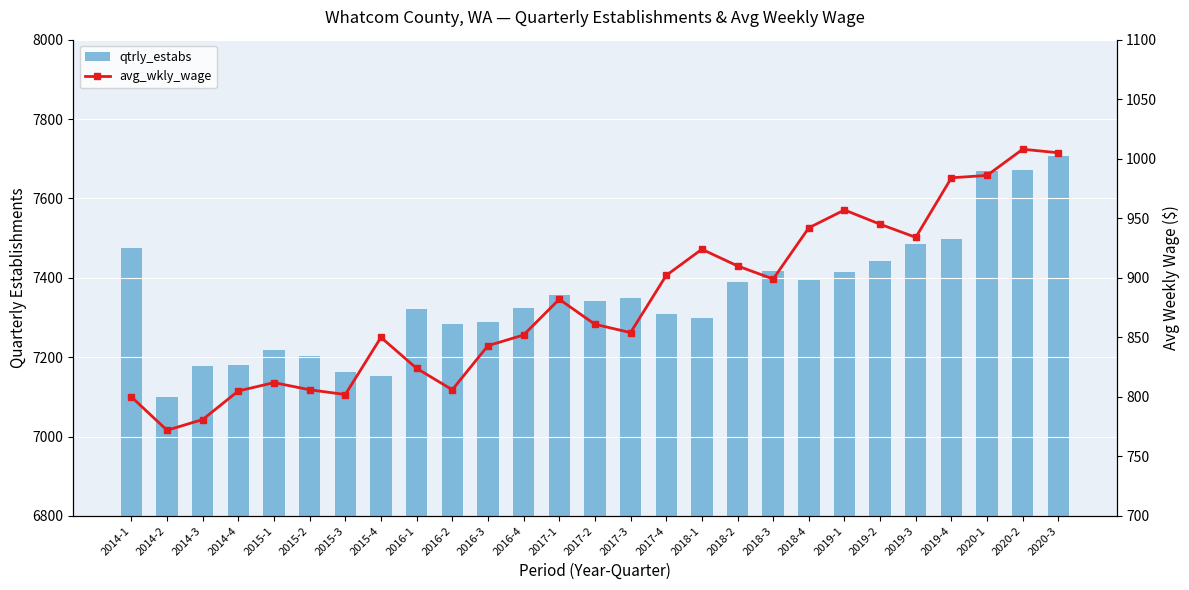

Rank the series by their average value, from highest to lowest.

qtrly_estabs, avg_wkly_wage